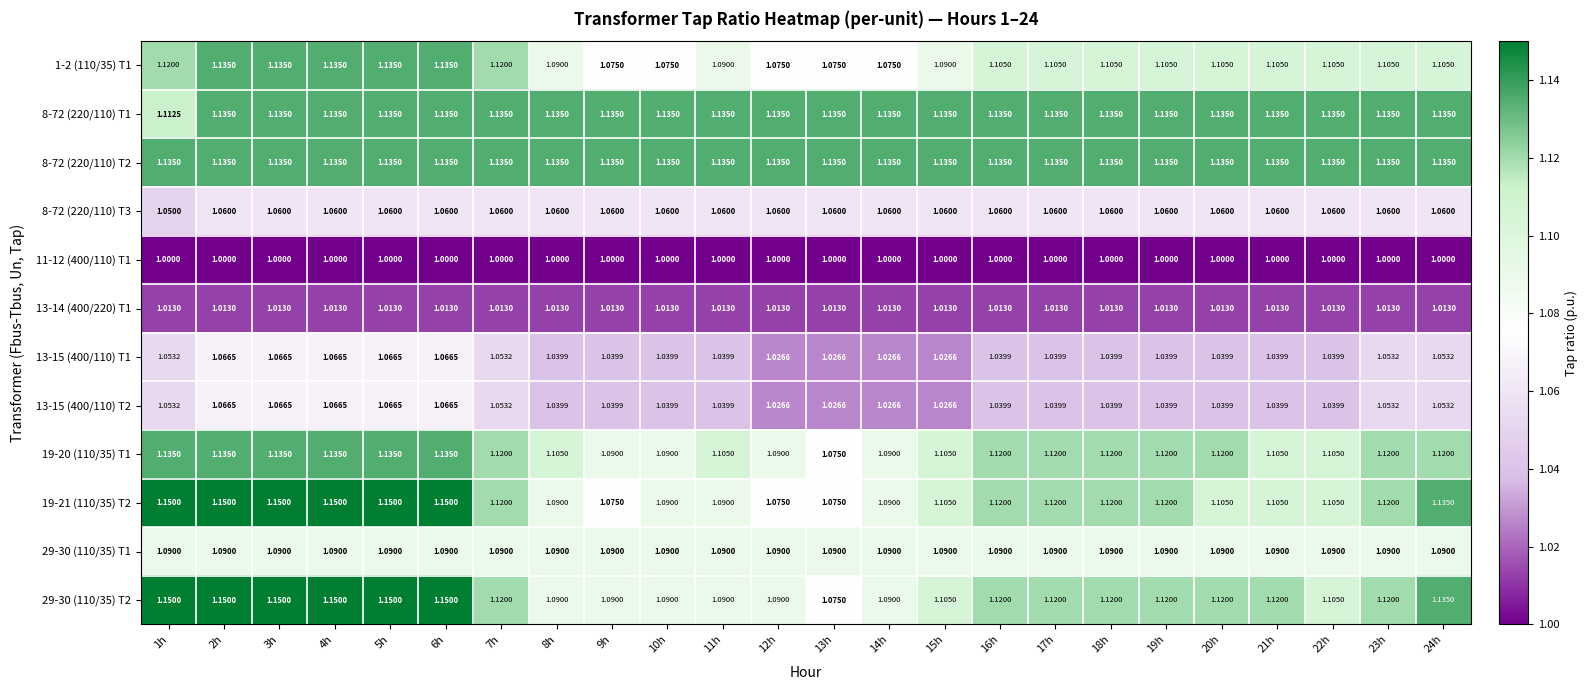

At how many categories does at least one series exceed 1?

24